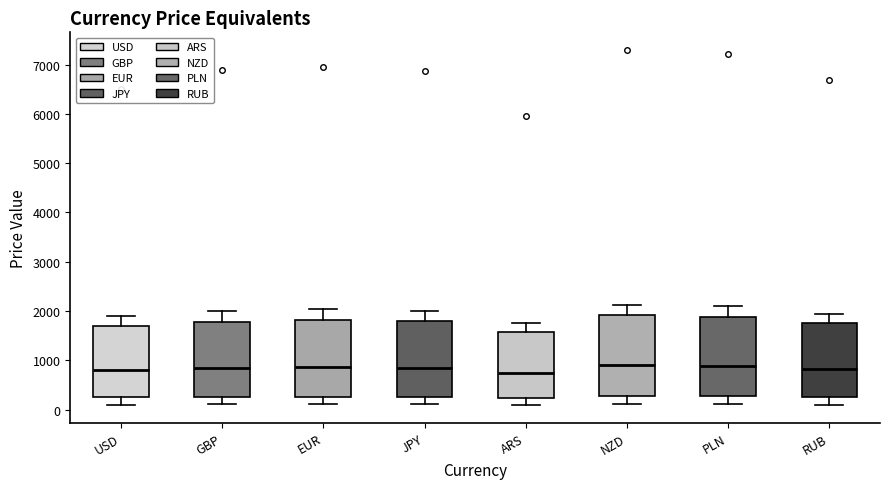

Reading left to right, read every box against the y-axis: the position of its median line, the range the box covers, and the ends of its whiskers. The values are not printed on the chart, so give them approximately, as read against the axis.

USD: median 800, box 200 to 1700, whiskers 100 to 1900
GBP: median 800, box 300 to 1800, whiskers 100 to 2000
EUR: median 900, box 300 to 1800, whiskers 100 to 2000
JPY: median 800, box 300 to 1800, whiskers 100 to 2000
ARS: median 700, box 200 to 1600, whiskers 100 to 1800
NZD: median 900, box 300 to 1900, whiskers 100 to 2100
PLN: median 900, box 300 to 1900, whiskers 100 to 2100
RUB: median 800, box 300 to 1800, whiskers 100 to 1900